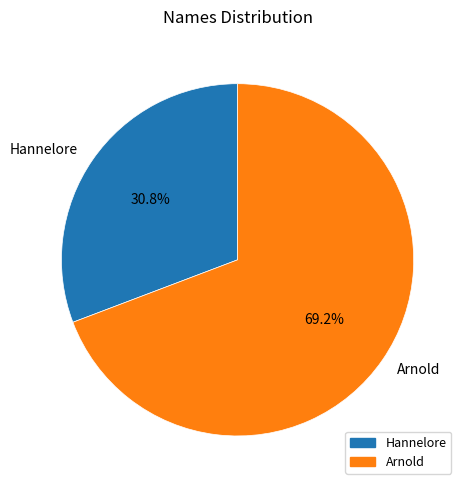

To the nearest percent, what is the difference between the Hannelore and Arnold slice percentages?

38%